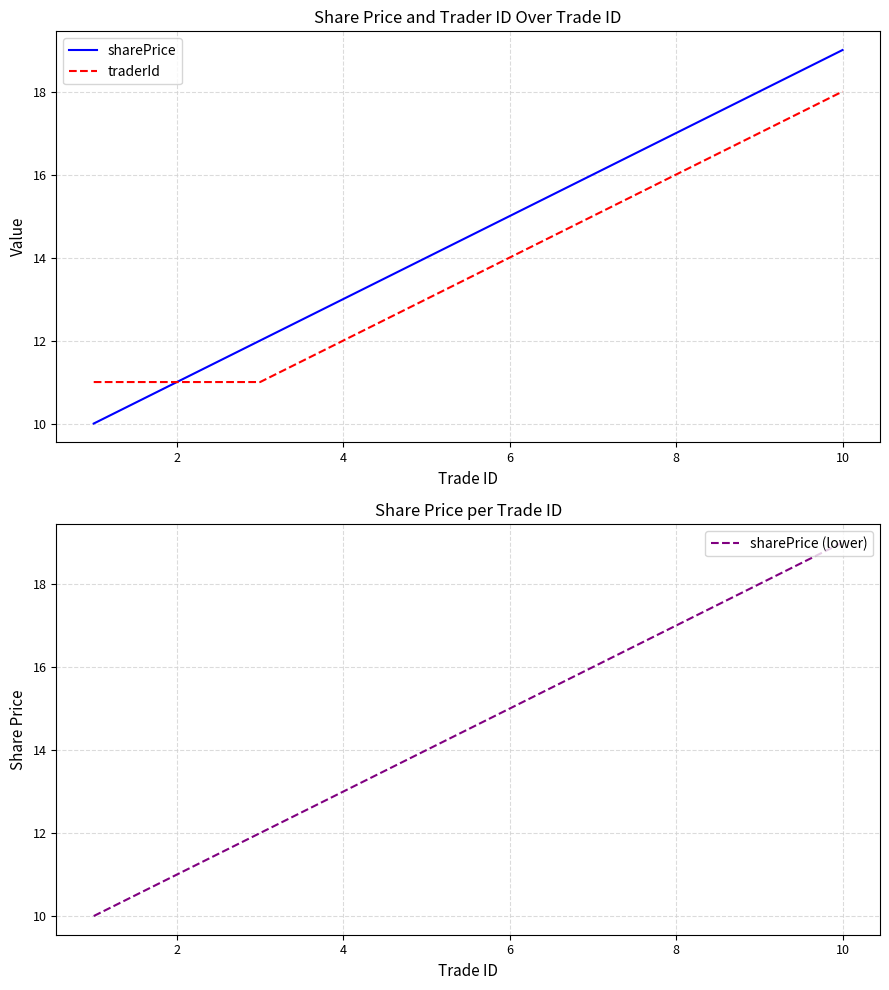

What is the lowest value of the traderId series?

11